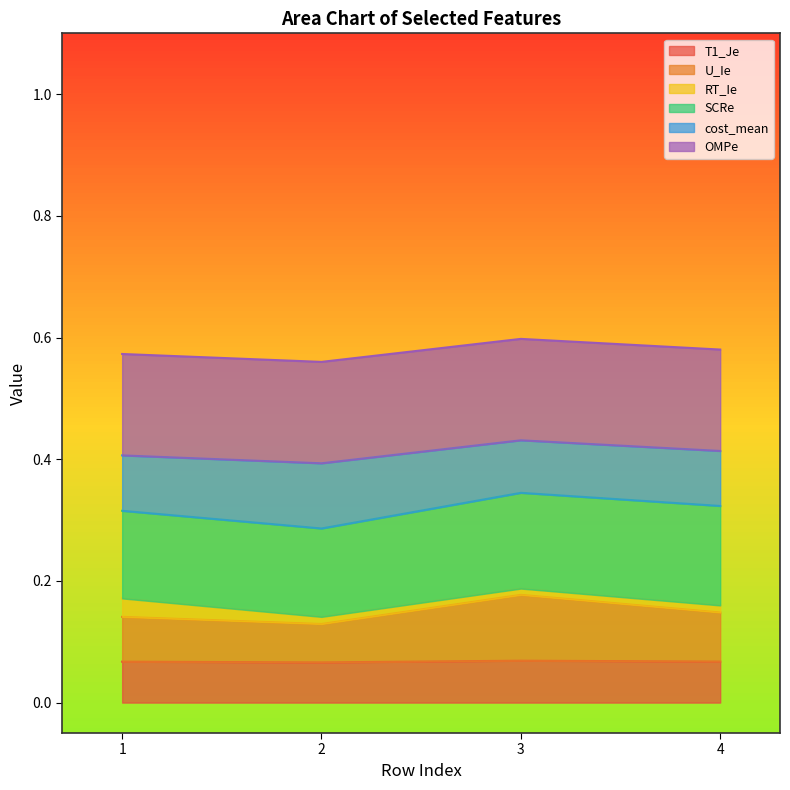

What are all the series names shown in the legend?

T1_Je, U_Ie, RT_Ie, SCRe, cost_mean, OMPe